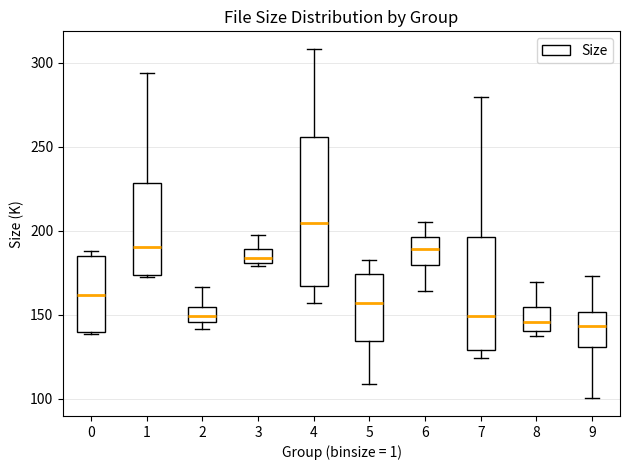

Reading left to right, transcribe this box plot: for each box, give where its median line is, the range the box spans, and where its two whiskers end, as read against the y-axis. The values are not printed on the chart, so give them approximately, as read against the axis.

0: median 160, box 140 to 185, whiskers 140 to 190
1: median 190, box 175 to 230, whiskers 170 to 295
2: median 150, box 145 to 155, whiskers 140 to 165
3: median 185, box 180 to 190, whiskers 180 (just below the box's lower edge) to 195
4: median 205, box 165 to 255, whiskers 155 to 310
5: median 155, box 135 to 175, whiskers 110 to 180
6: median 190, box 180 to 195, whiskers 165 to 205
7: median 150, box 130 to 195, whiskers 125 to 280
8: median 145, box 140 to 155, whiskers 140 (just below the box's lower edge) to 170
9: median 145, box 130 to 150, whiskers 100 to 175